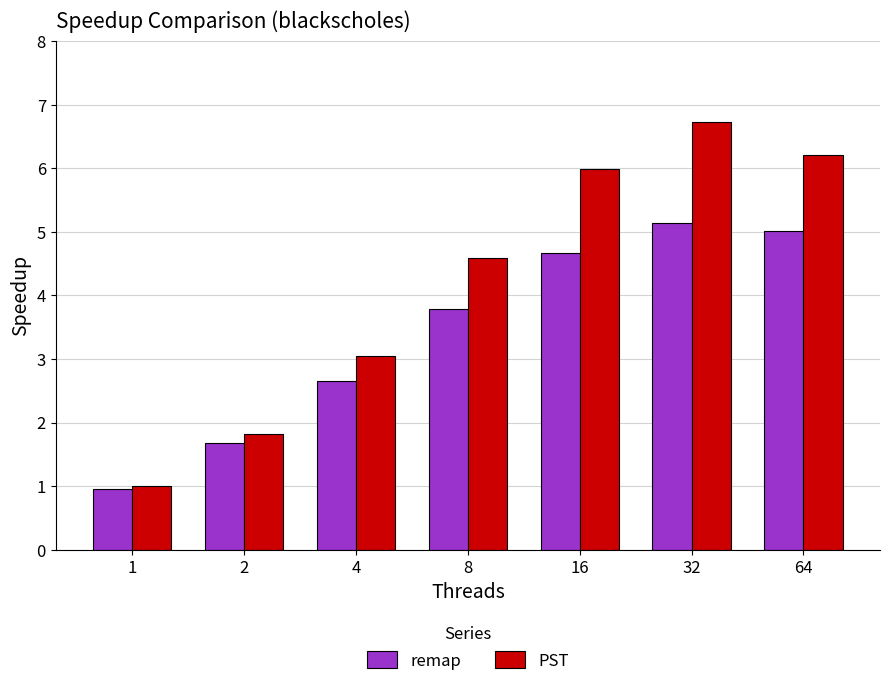

At which label does PST reach its minimum?

1